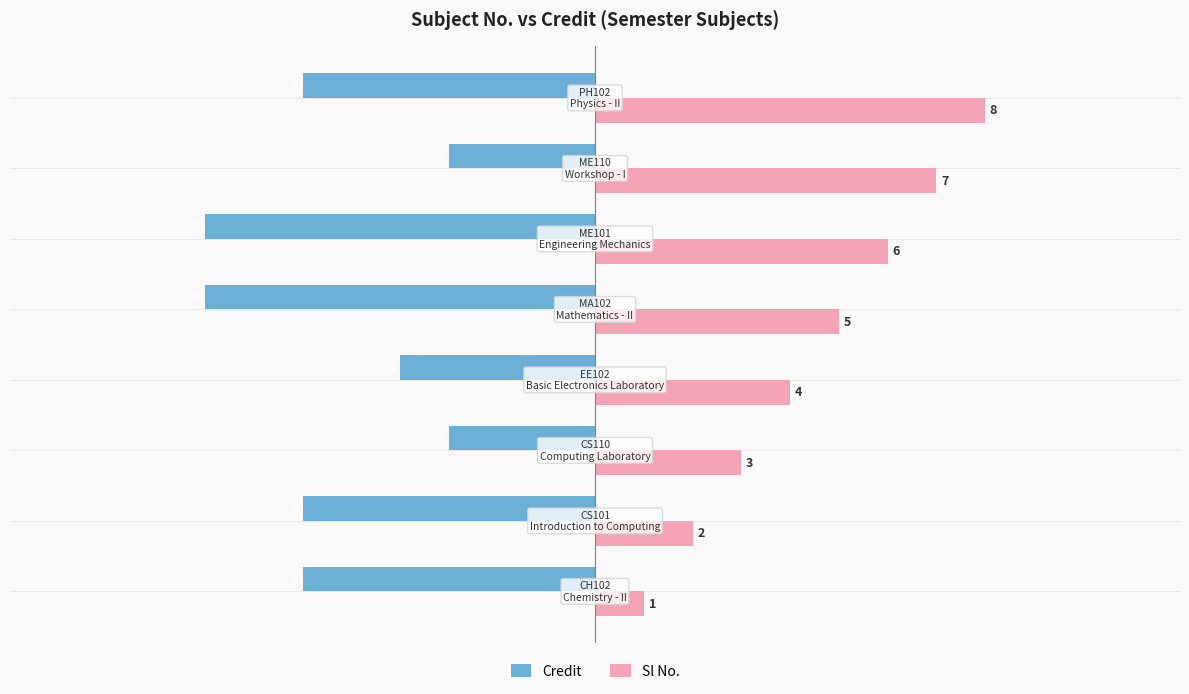

Which series has the largest total across all categories?

Sl No.